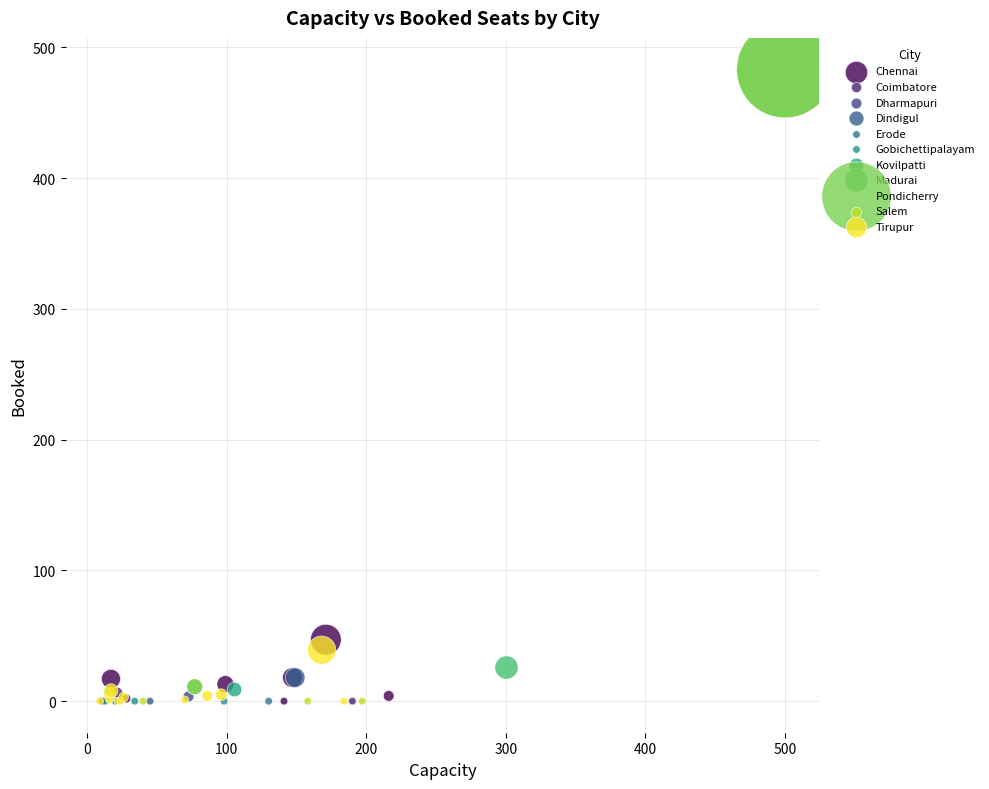

What are all the series names shown in the legend?

Chennai, Coimbatore, Dharmapuri, Dindigul, Erode, Gobichettipalayam, Kovilpatti, Madurai, Pondicherry, Salem, Tirupur